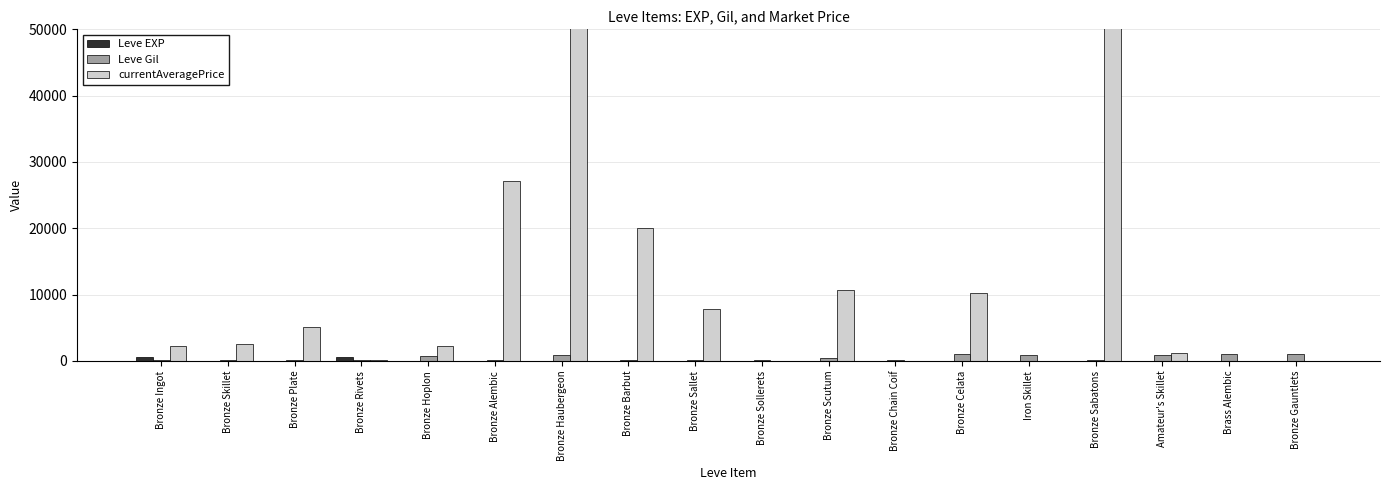

What is the difference between the maximum and minimum values in the currentAveragePrice series?

7000000